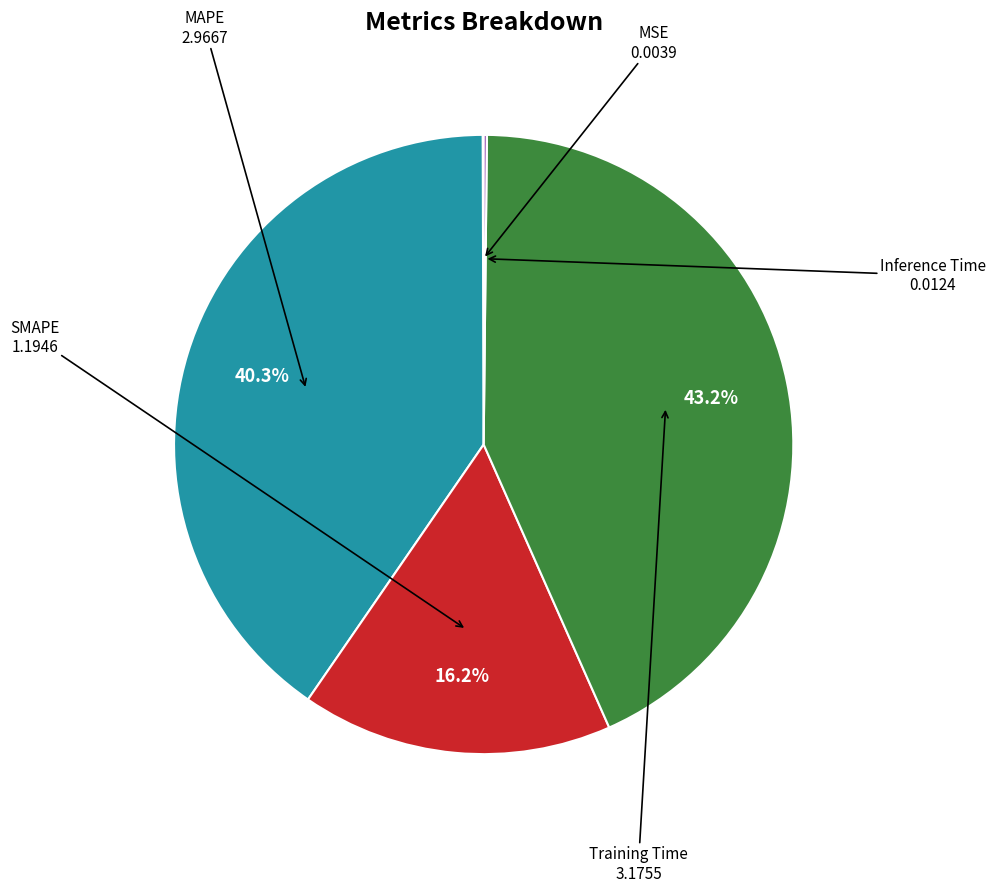

To the nearest percent, what is the difference between the largest and smallest slice percentages?

43%